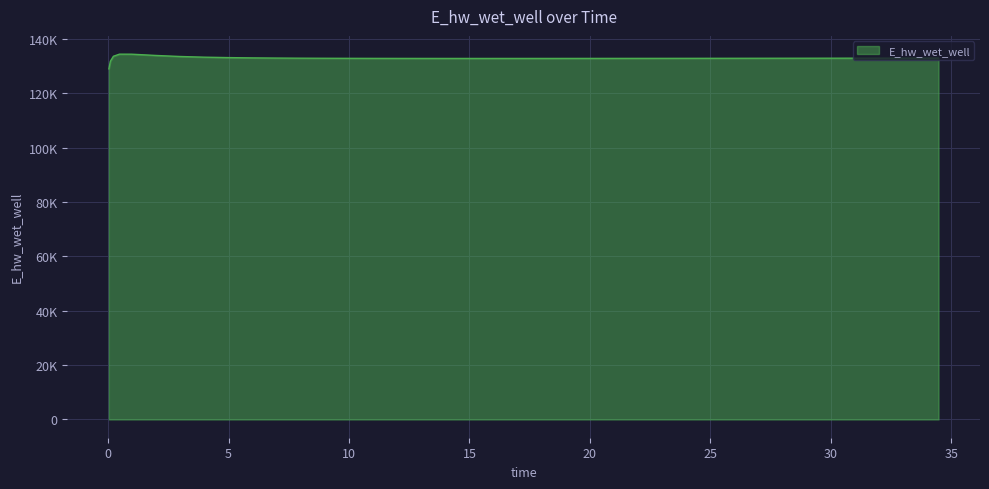

Rank the categories by value from highest to lowest.

0.46875, 0.96875, 1.96875, 0.21875, 2.96875, 3.96875, 4.96875, 5.96875, 6.96875, 34.46875, 33.46875, 32.46875, 31.46875, 30.46875, 7.96875, 29.46875, 28.96875, 27.96875, 26.96875, 8.96875, 25.96875, 24.96875, 9.96875, 23.96875, 23.46875, 22.46875, 10.96875, 21.46875, 20.46875, 11.96875, 19.46875, 18.46875, 12.96875, 17.96875, 13.96875, 16.96875, 15.96875, 14.96875, 0.09375, 0.03125